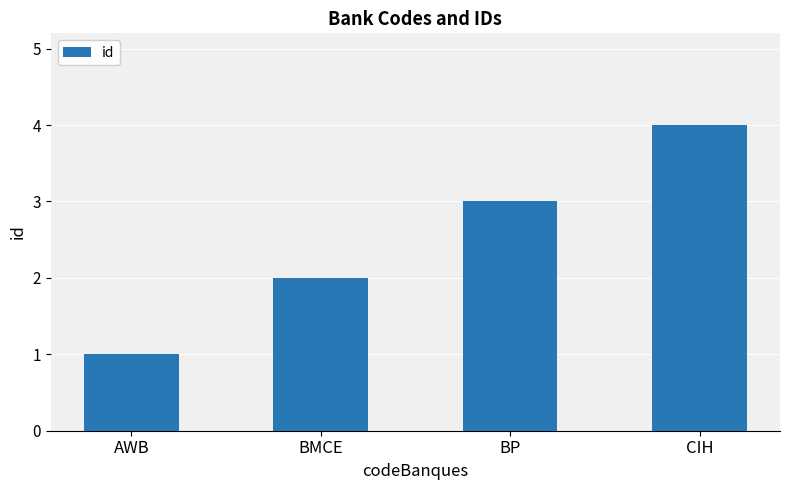

What is the sum of all values?

10